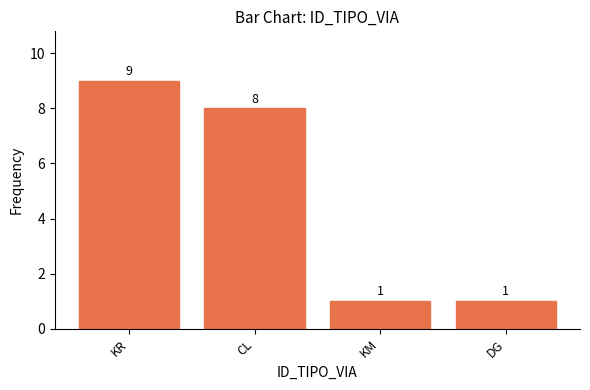

Reading right to left, list all the values displayed in this chart.

1	1	8	9